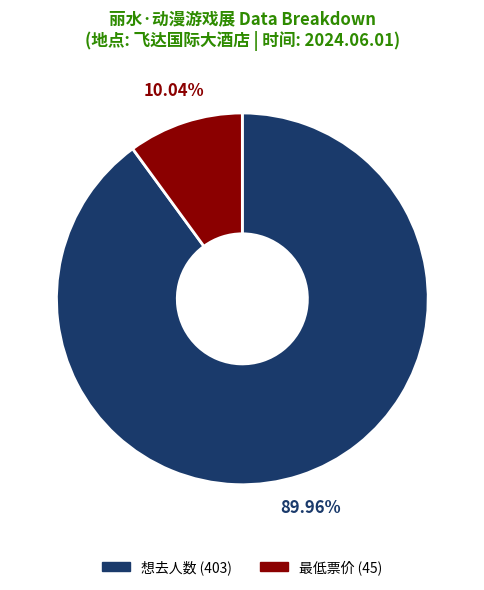

Count the number of slices in the pie.

2